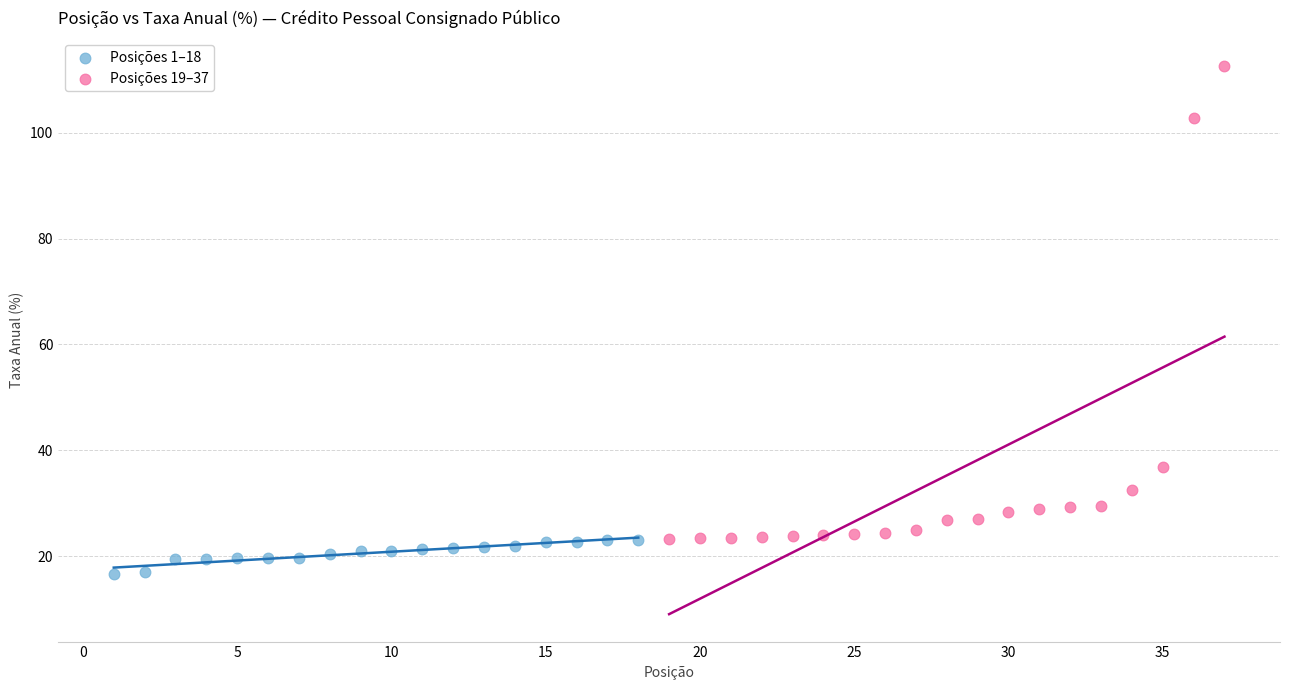

Which series reaches the minimum Y coordinate?

Posições 1–18